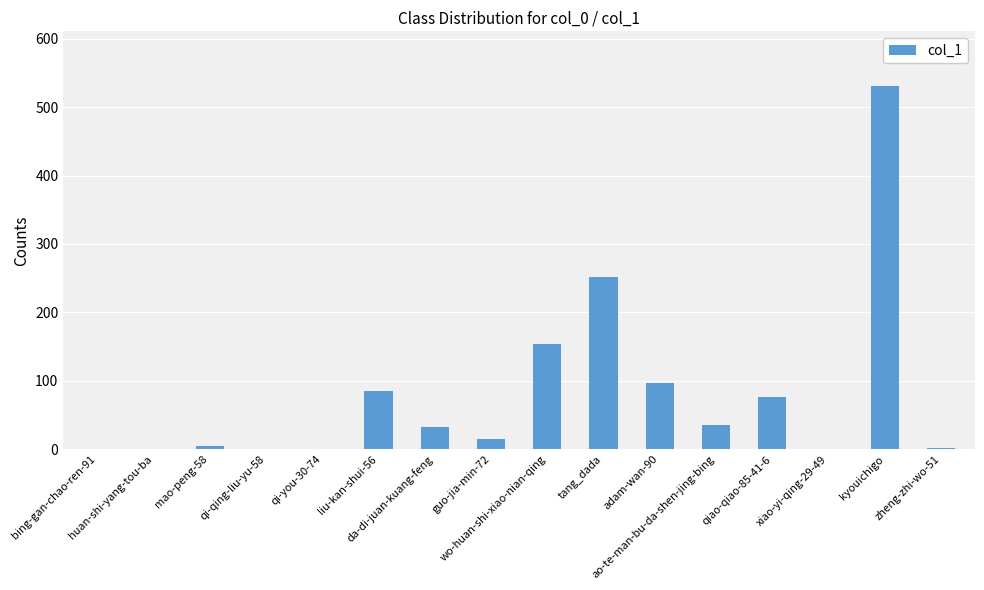

What is the greatest value displayed?

531